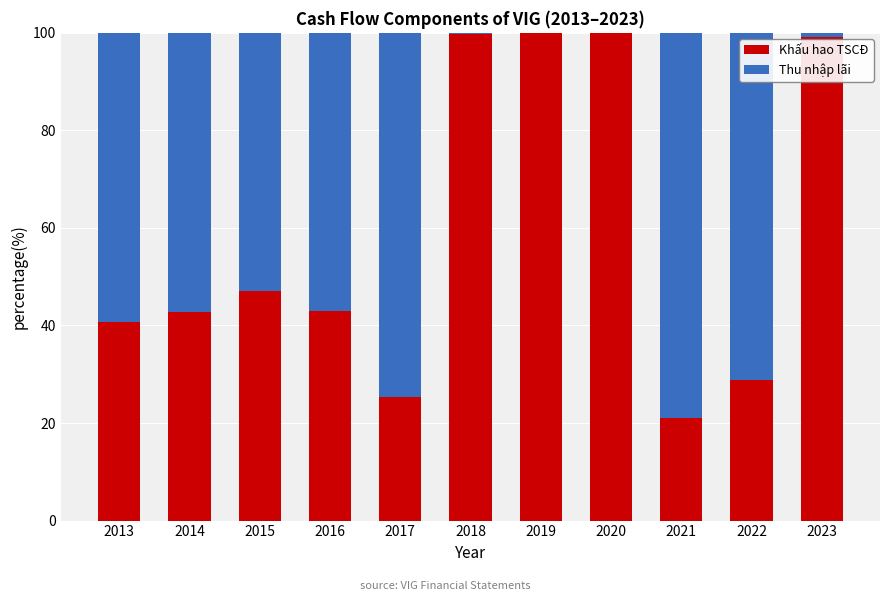

What are all the series names shown in the legend?

Khấu hao TSCĐ, Thu nhập lãi